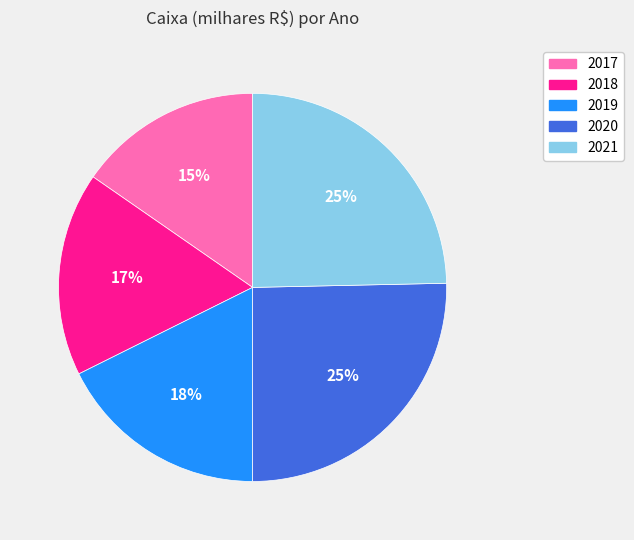

Is 2020 the majority of the pie?

No